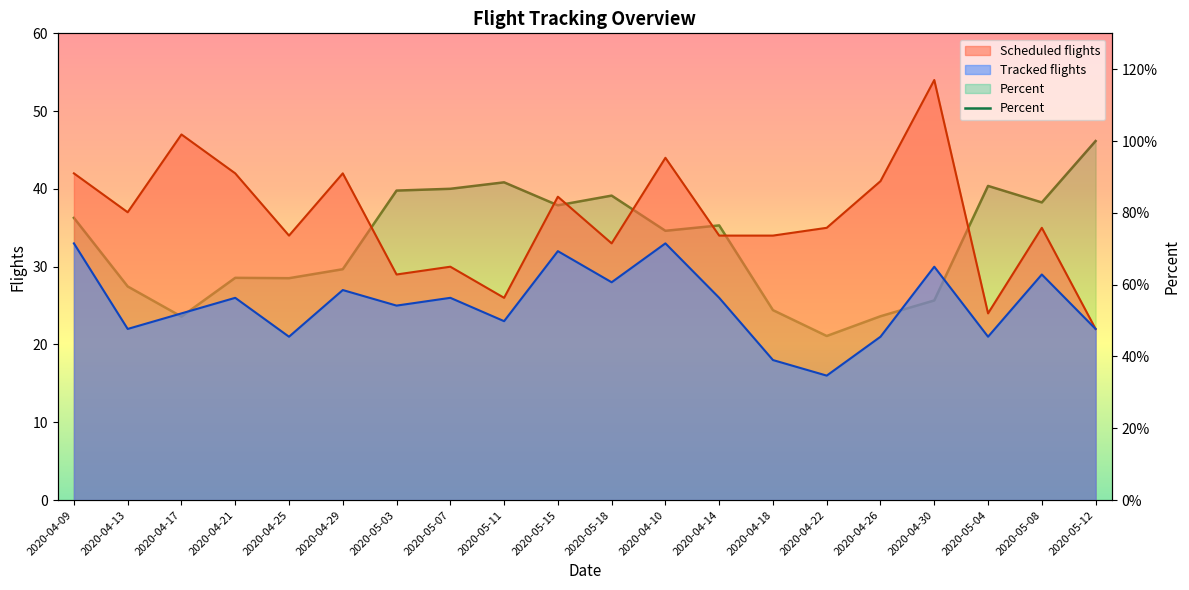

Rank the series by their maximum value, from lowest to highest.

Percent, Tracked flights, Scheduled flights